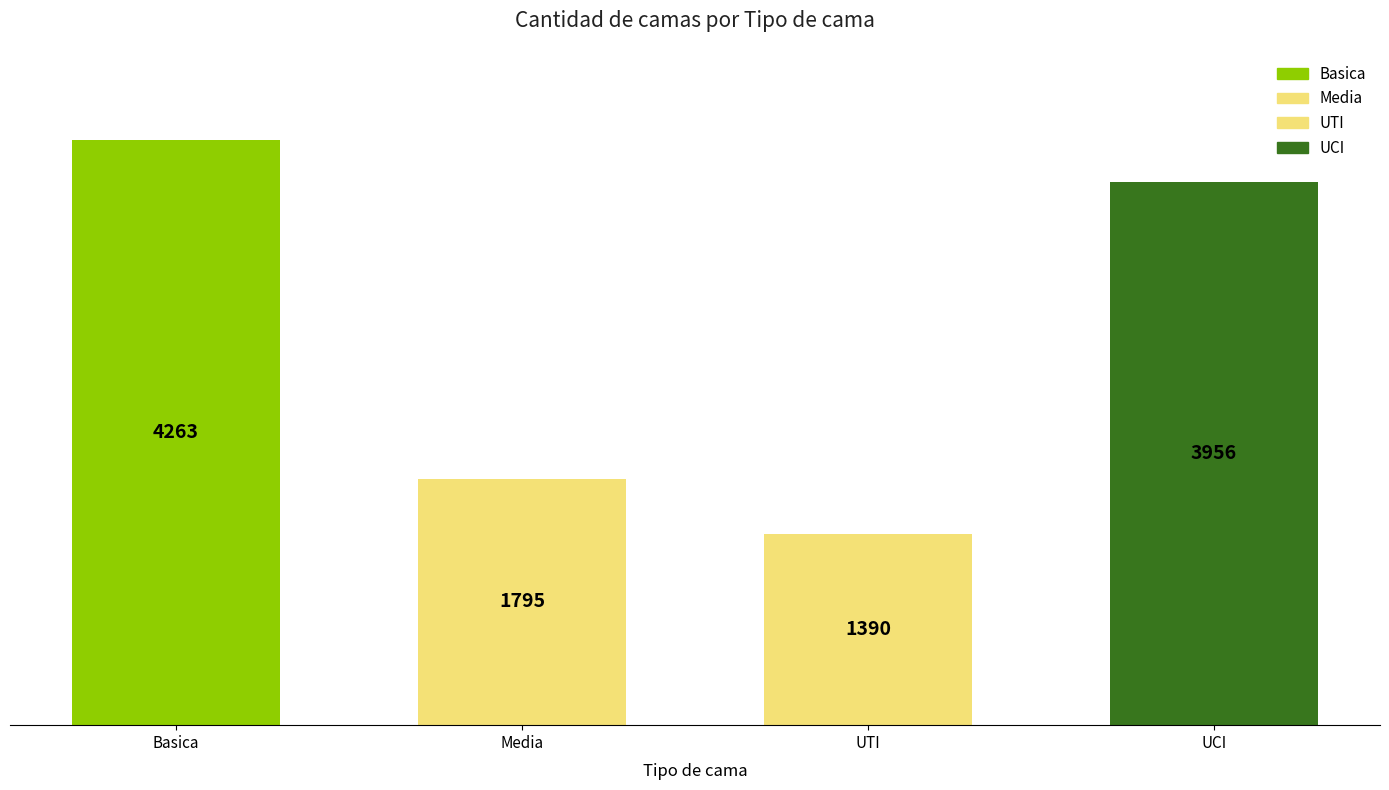

Reading right to left, what are all the values shown in this chart?

3956	1390	1795	4263